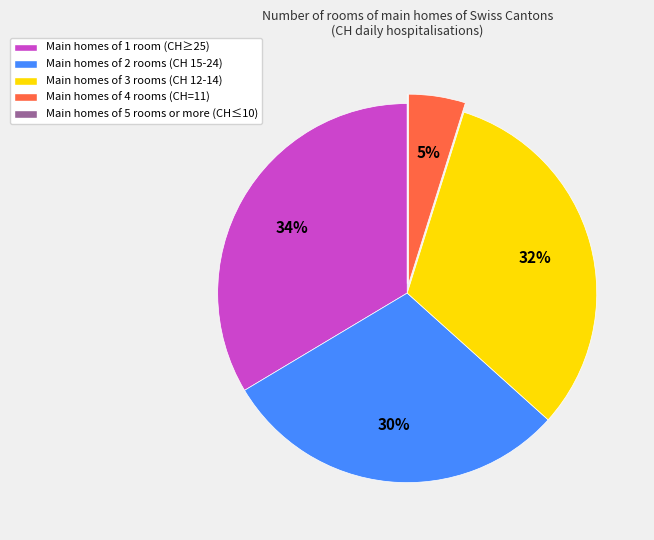

To the nearest percent, what is the average slice percentage?

20%